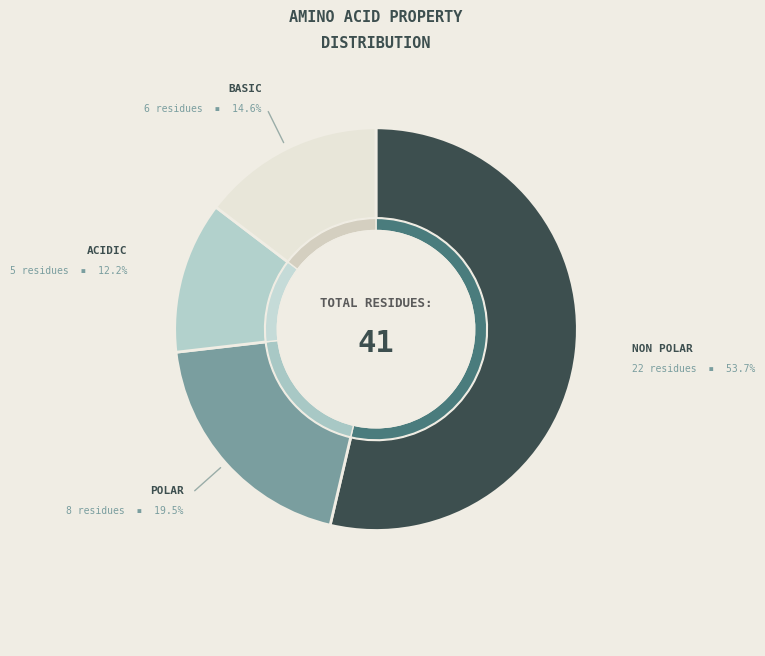

Do basic and non_polar together represent more than half of the pie?

Yes